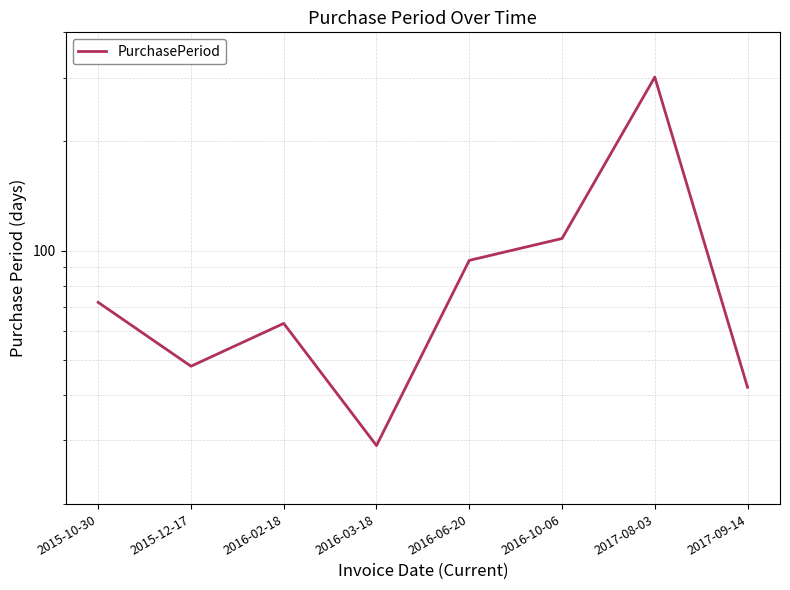

List the labels in order of value, largest first.

2017-08-03, 2016-10-06, 2016-06-20, 2015-10-30, 2016-02-18, 2015-12-17, 2017-09-14, 2016-03-18